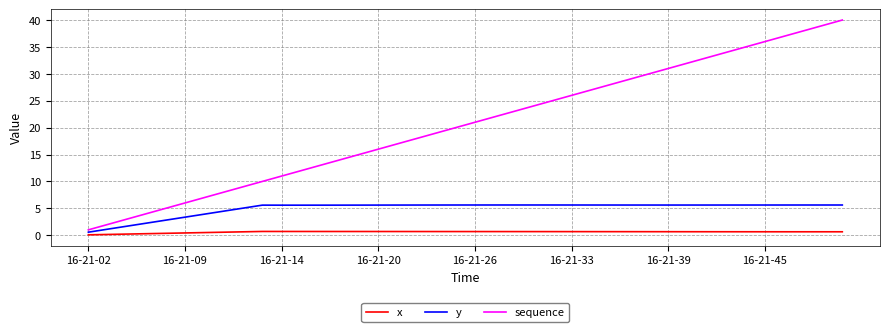

What is the difference between the second highest and minimum values in the sequence series?

38.0